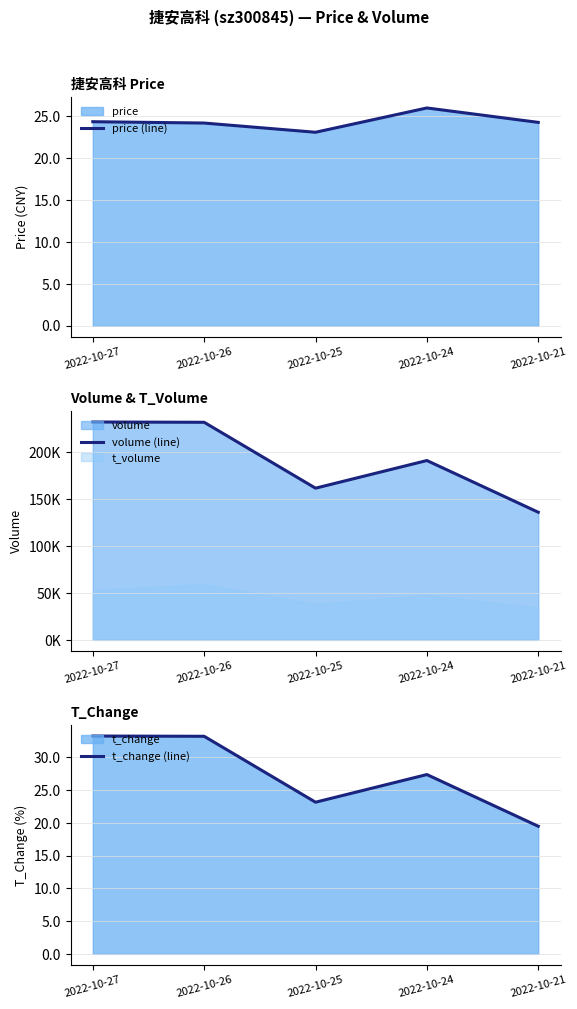

The value of price (line) at 2022-10-21 is 24.3. True or false?

True